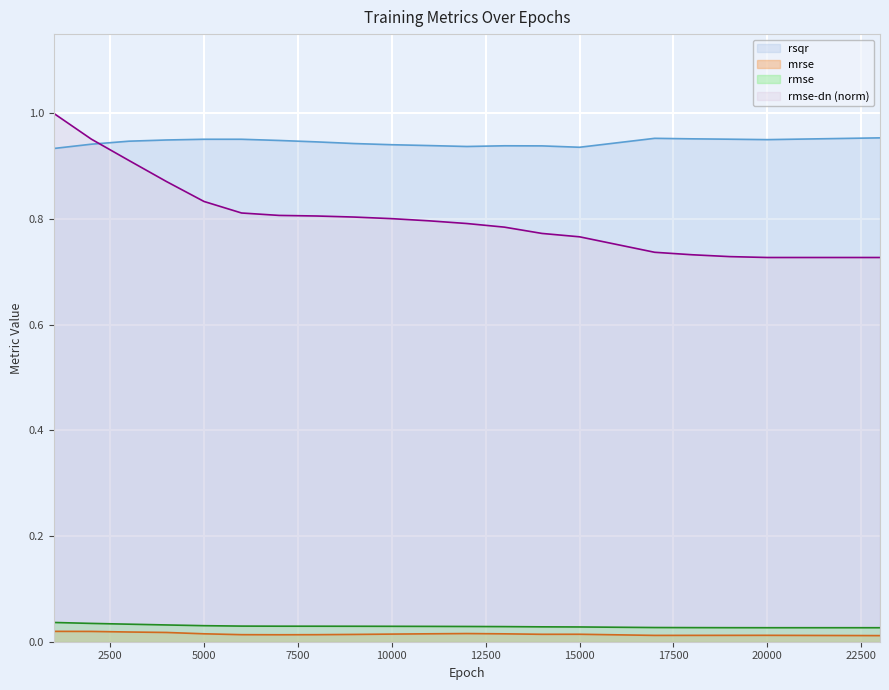

Between 4000 and 20000, which is larger?

20000